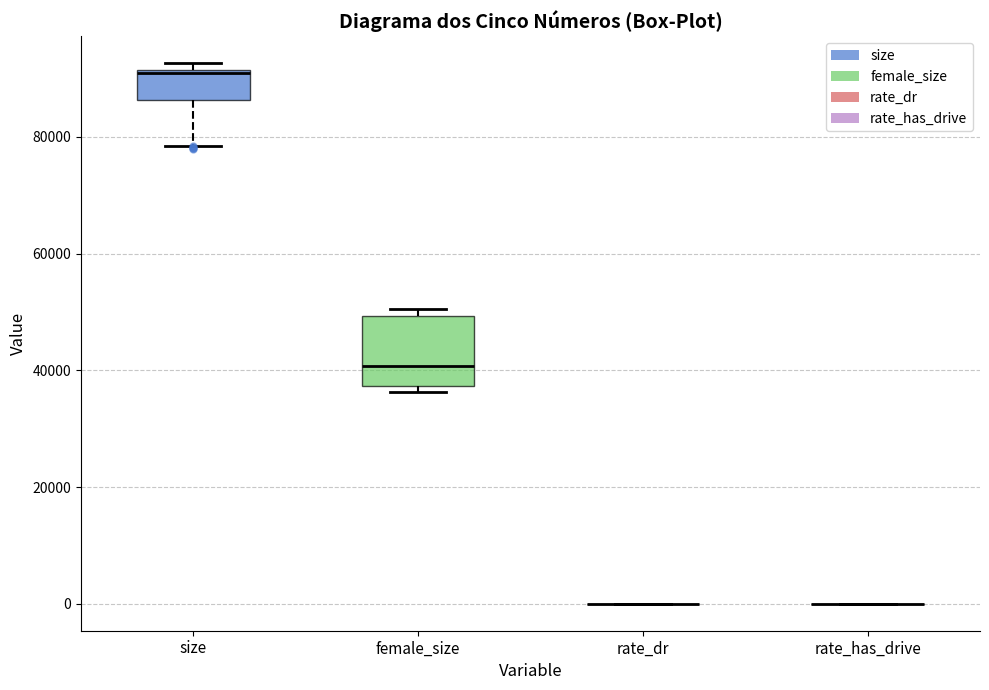

Which box is the tallest, from its lower edge to its upper edge?

female_size